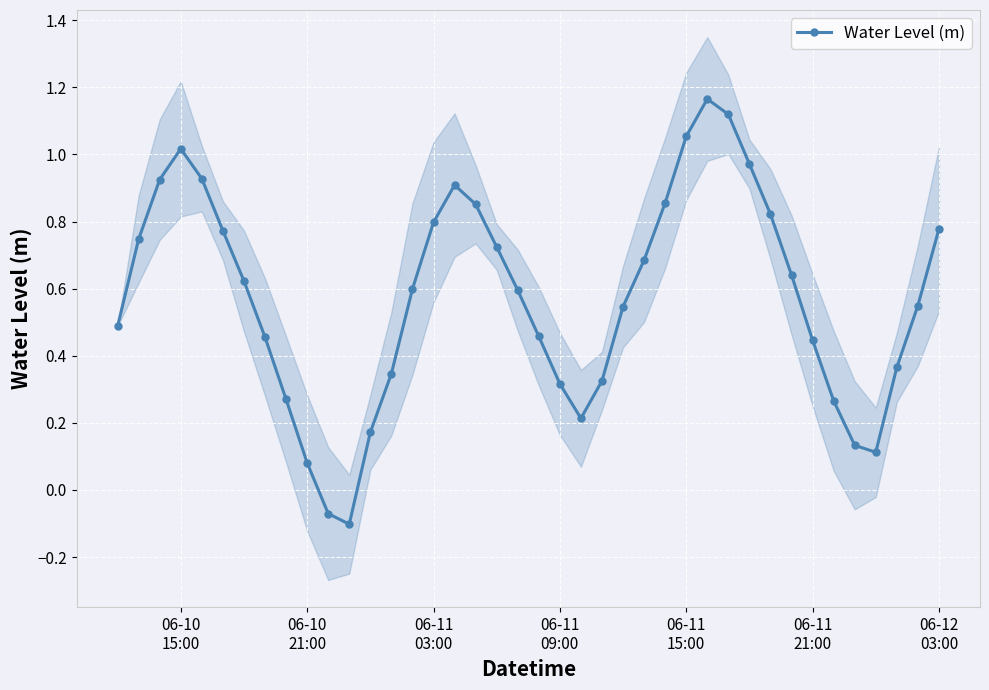

How many interior local valleys does the Water Level (m) series have?

3